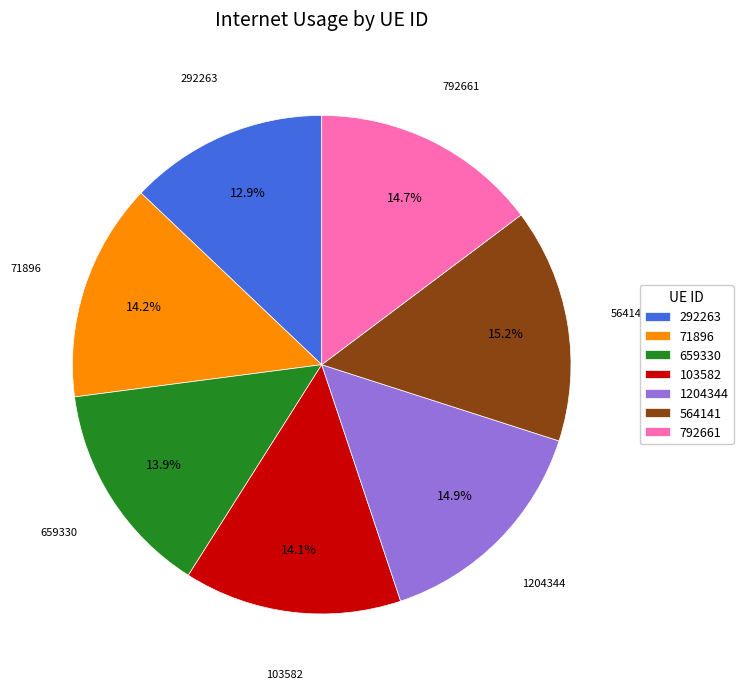

Which category has the smallest portion of the pie?

292263